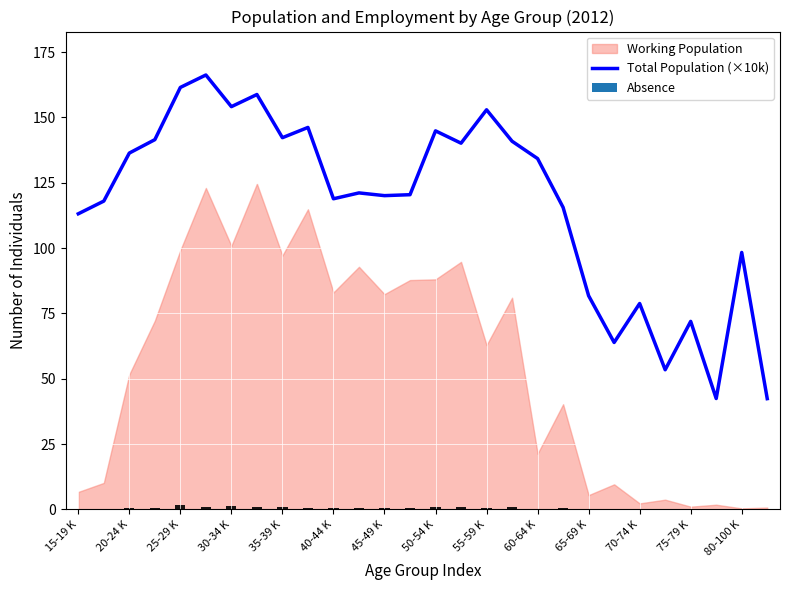

What is the greatest value displayed?

166.2